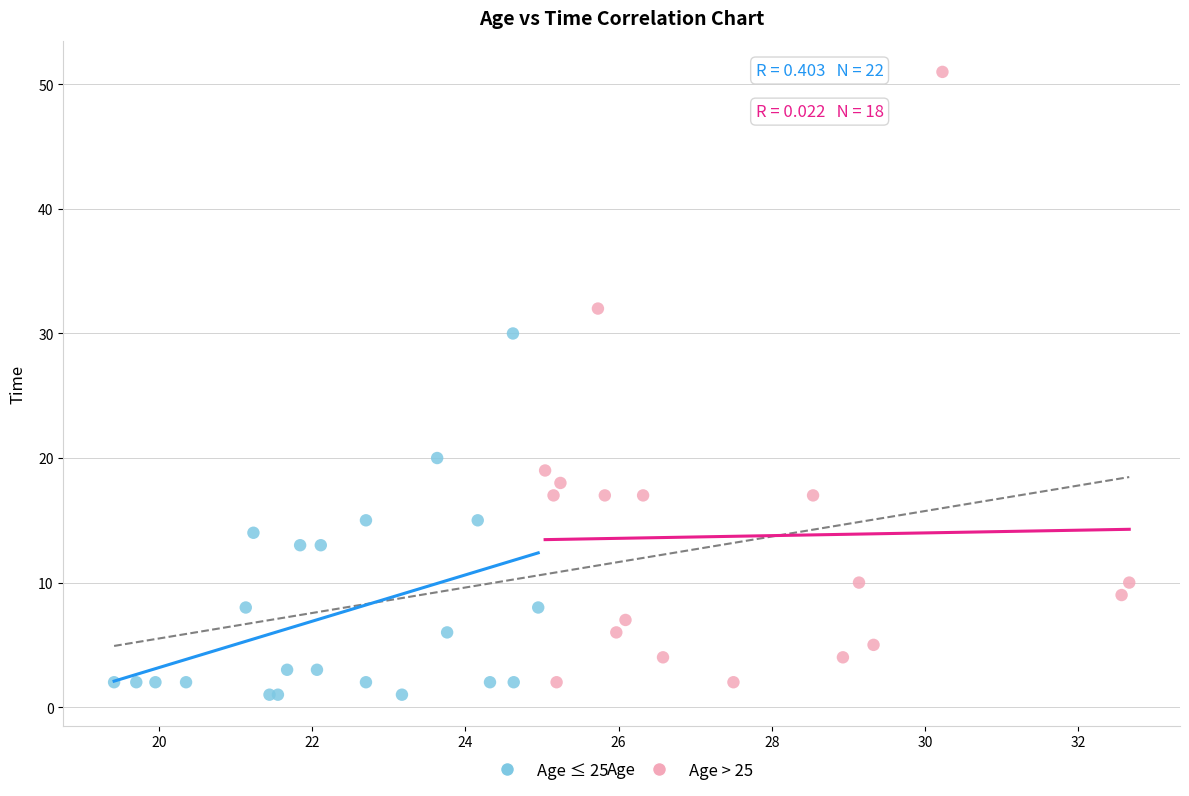

Which series contains the highest Y value?

Age > 25